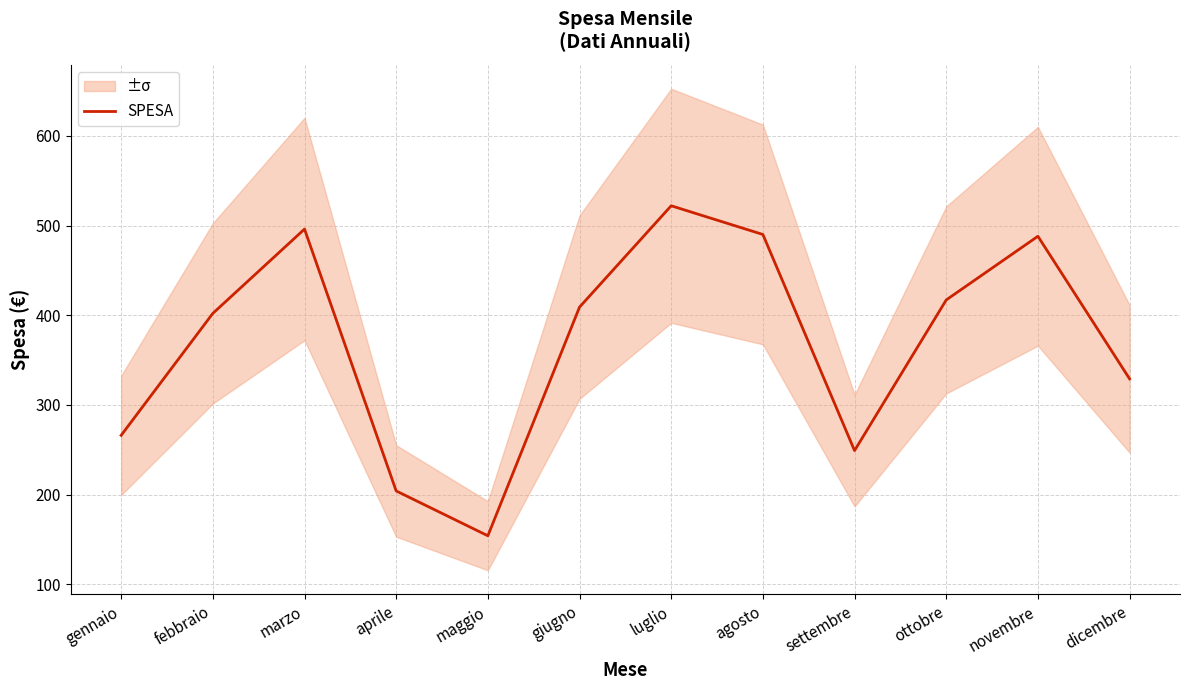

Where is the data nearest to the value 338?

dicembre